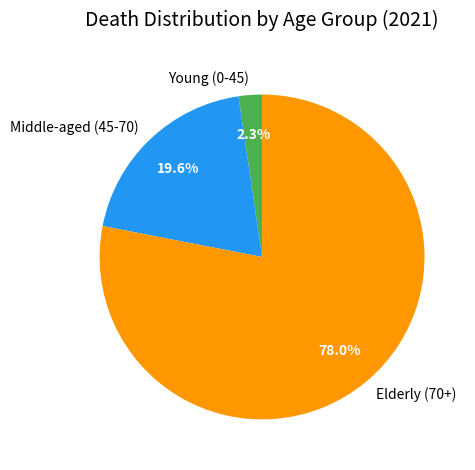

What percentage do Elderly (70+) and Middle-aged (45-70) together represent?

97.7%